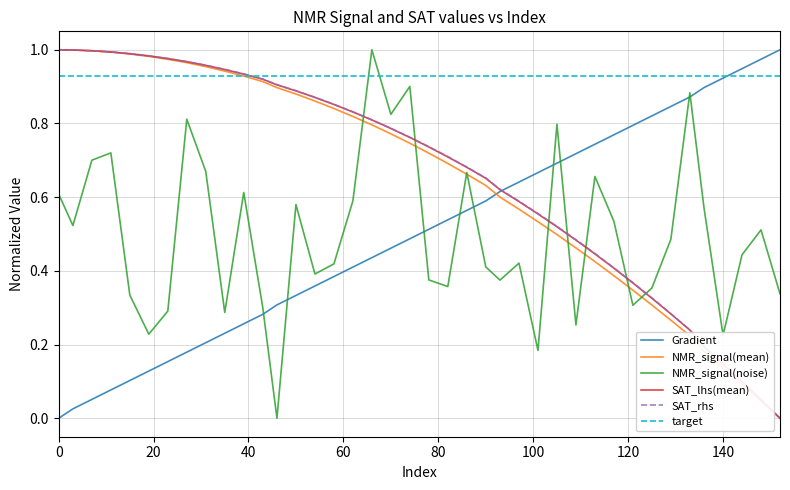

What is the value of the Gradient point at the 12th from the left?

0.3